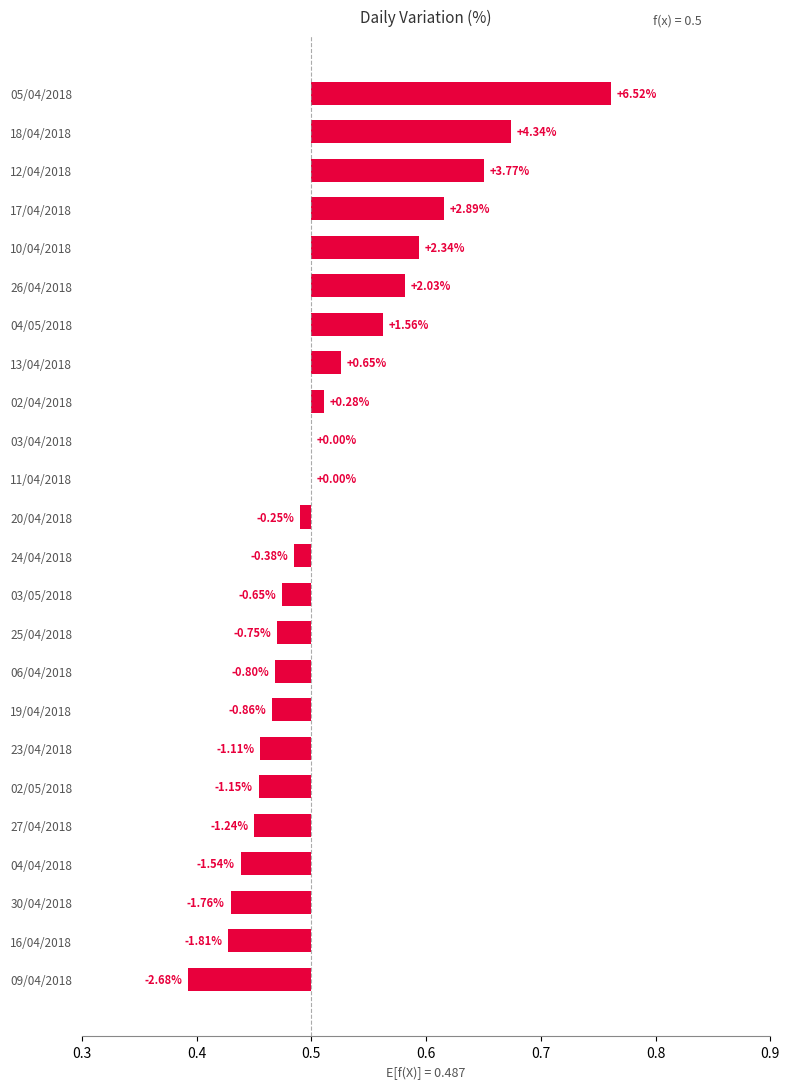

What is the difference between the second highest and minimum values?

0.3